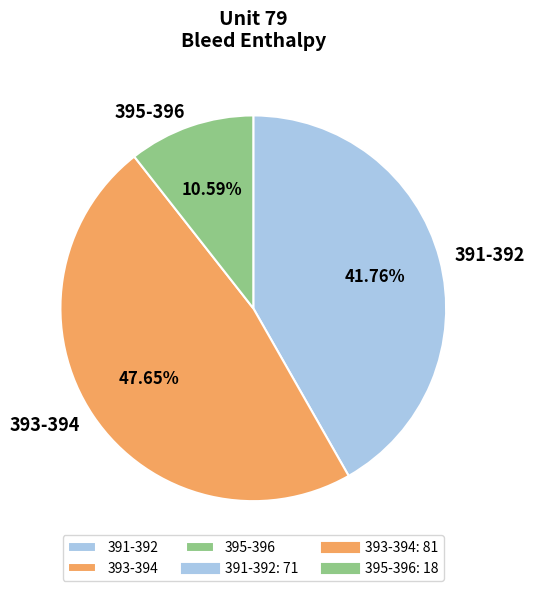

Is the sum of 393-394 and 391-392 greater than half?

Yes